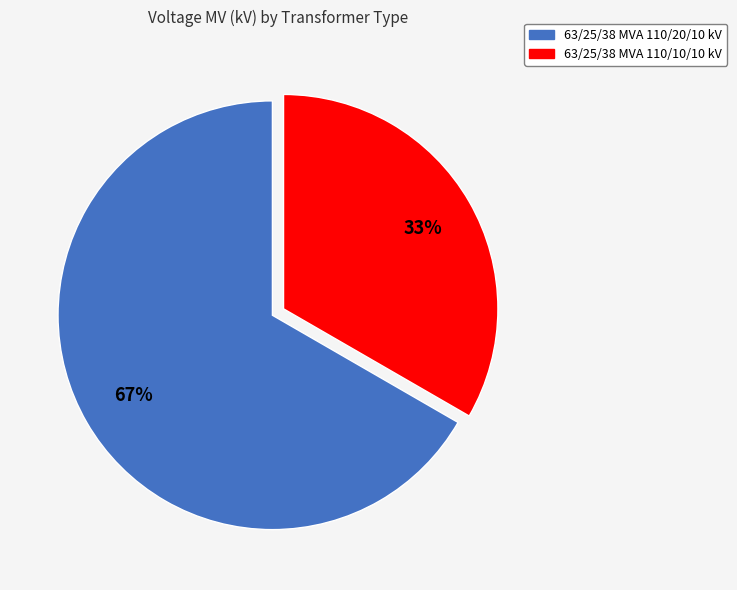

To the nearest percent, what is the combined percentage of 63/25/38 MVA 110/10/10 kV and 63/25/38 MVA 110/20/10 kV?

100%